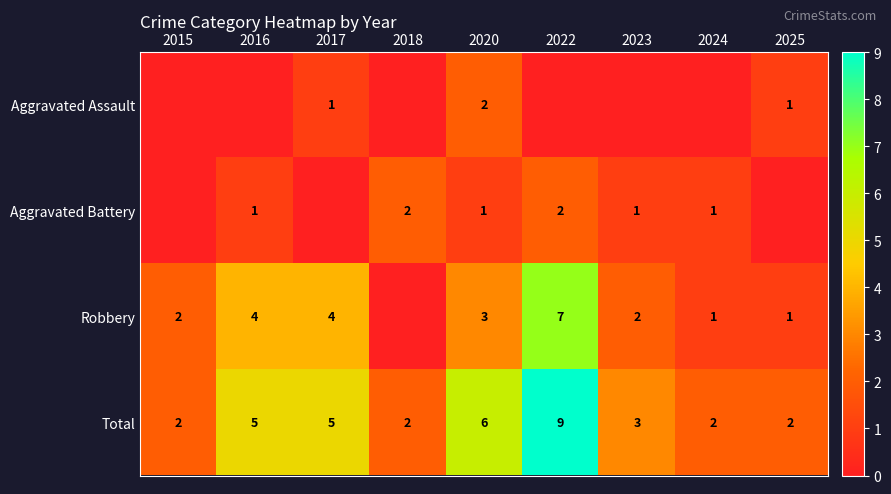

The value of Total at 2016 is 3. True or false?

False